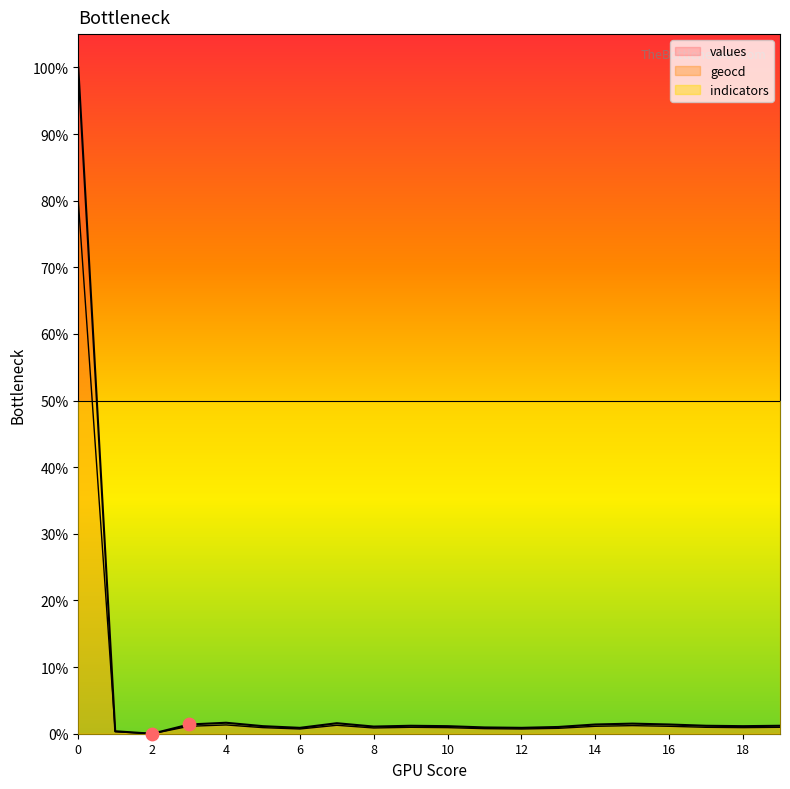

Which series reaches the minimum Y coordinate?

values